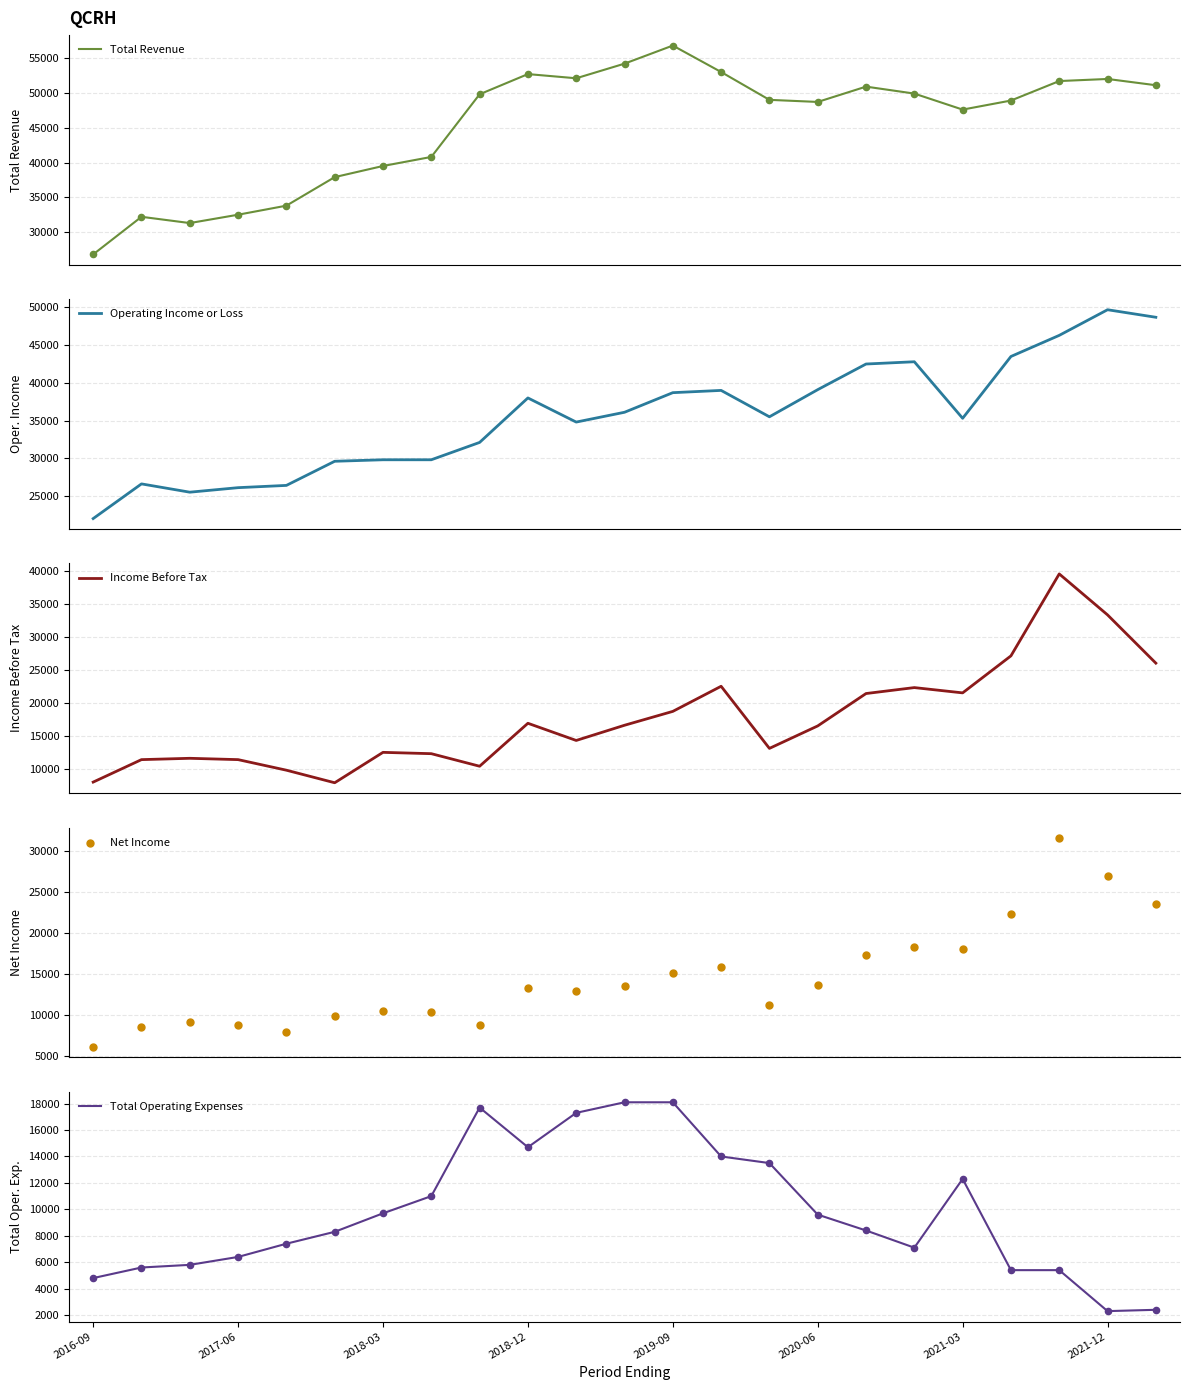

At how many categories does at least one series exceed 15085?

23